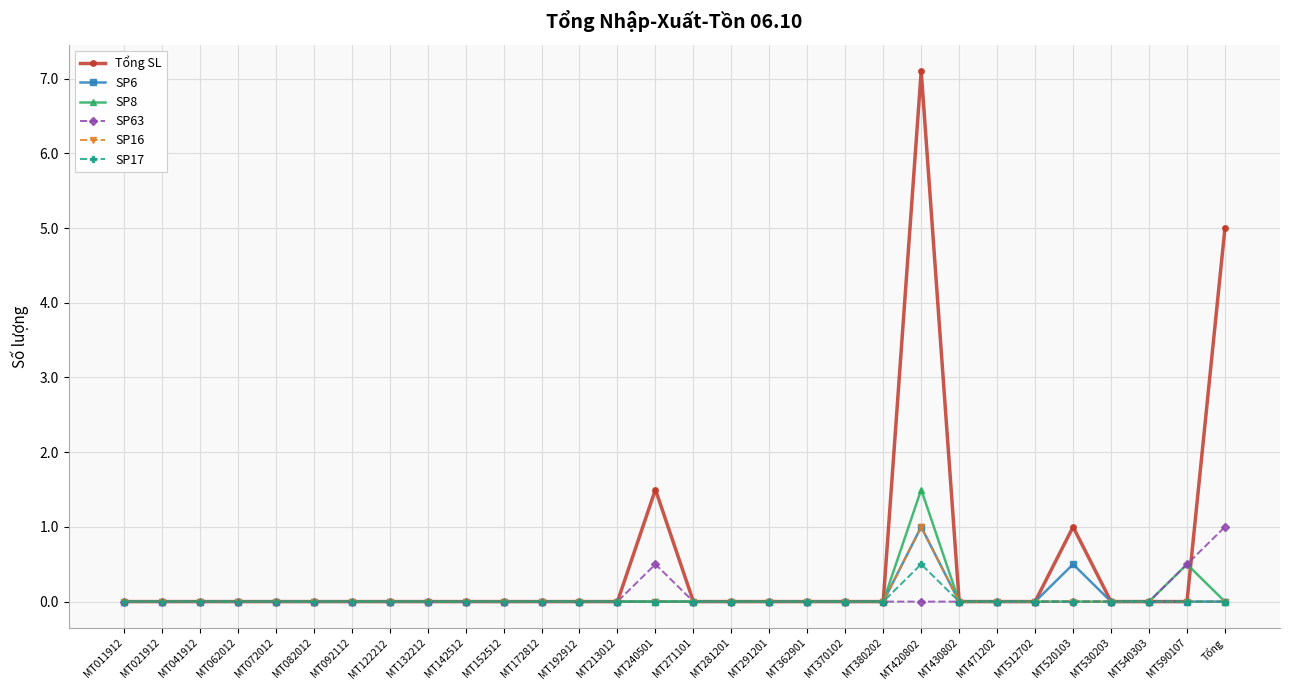

Which series has the largest total across all categories?

Tổng SL